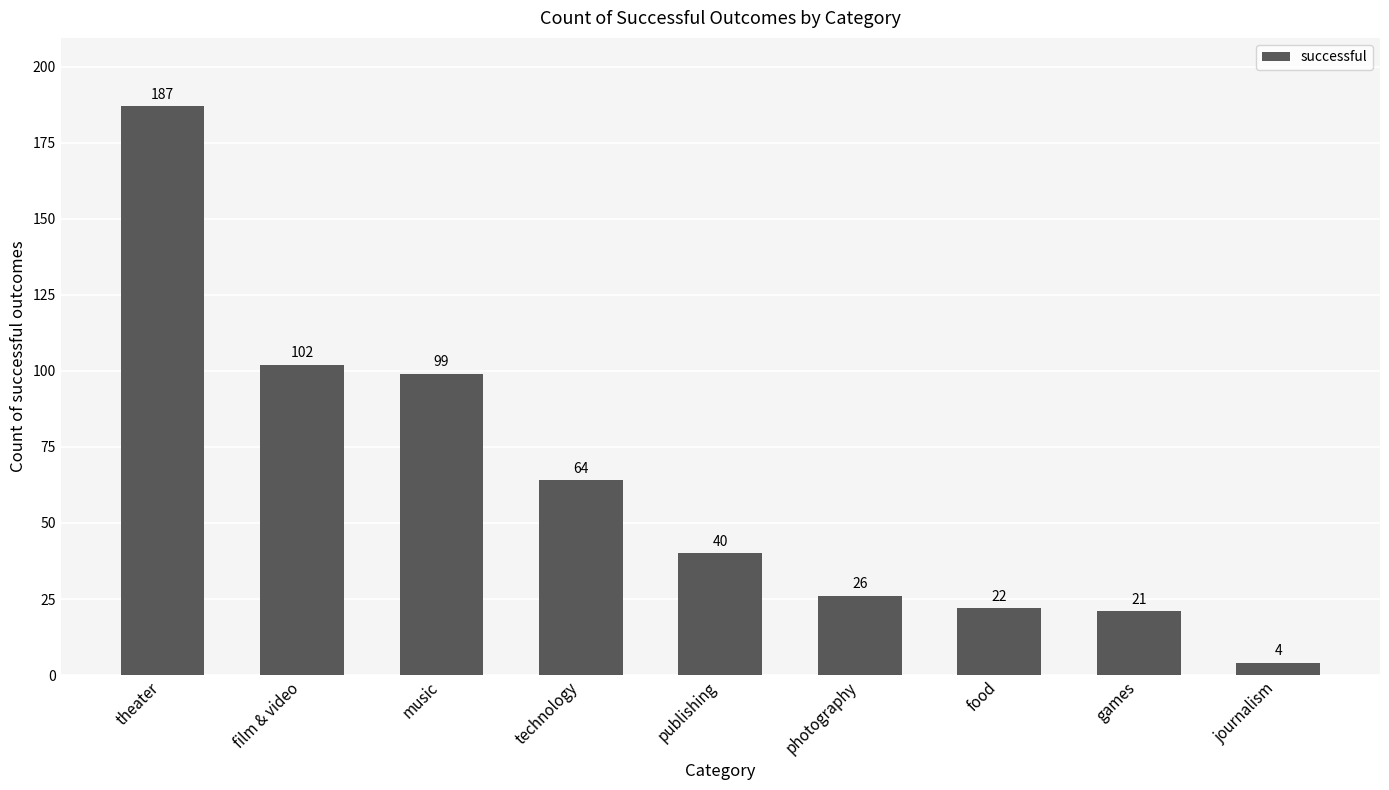

What is the sum of the values at games and journalism?

25